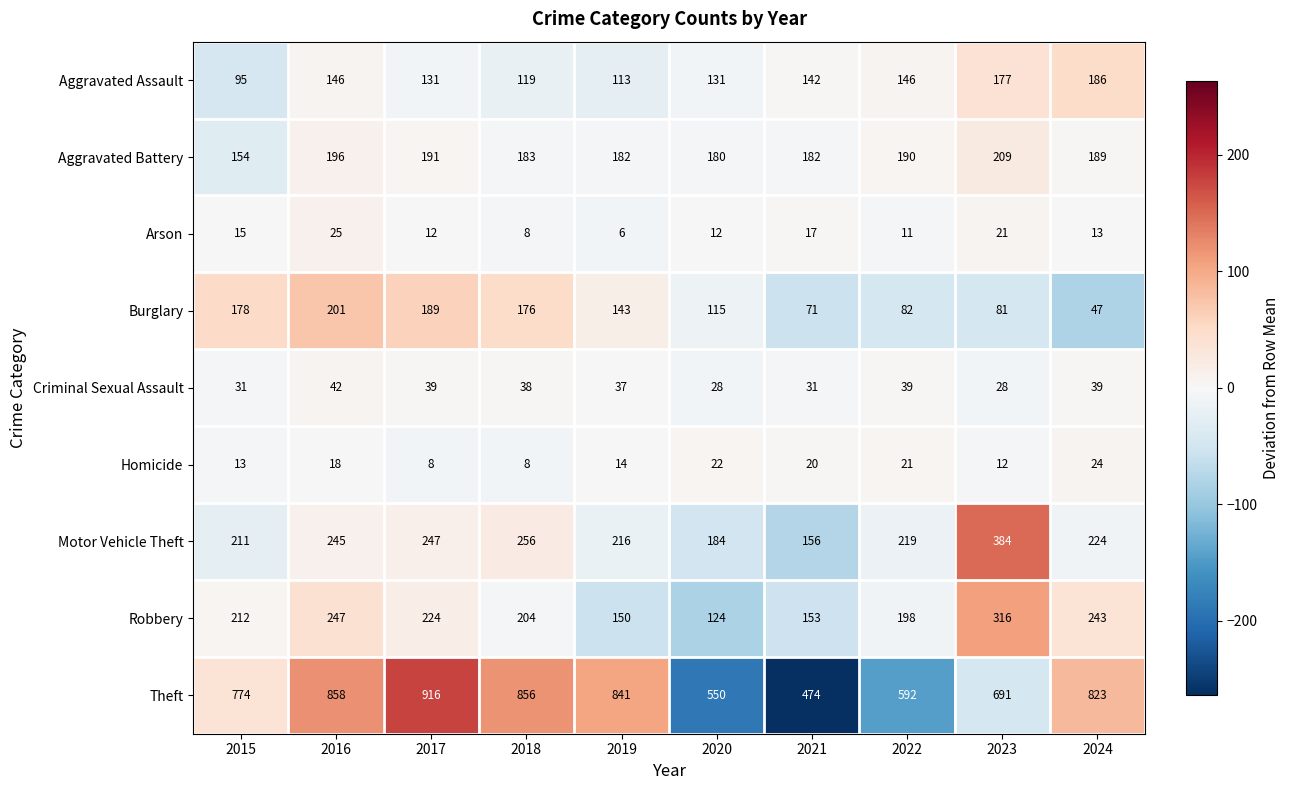

What is the difference between the second highest and minimum values in the Motor Vehicle Theft series?

100